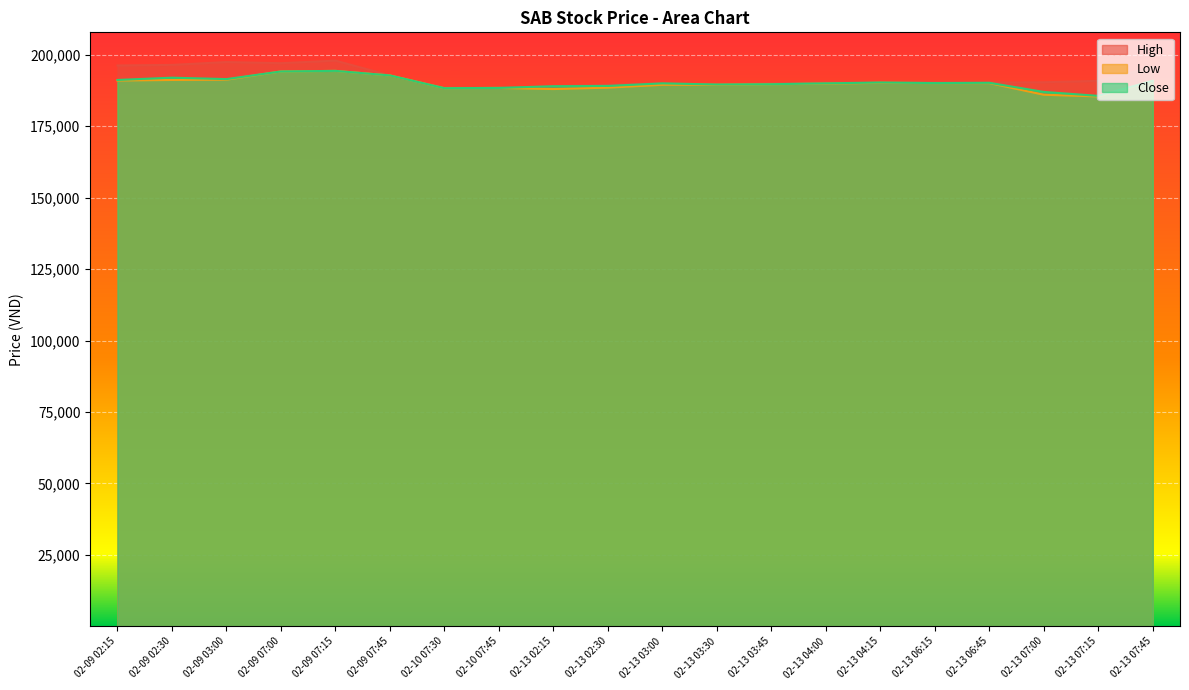

Where does the Close series first go above 190110?

02-09 02:15